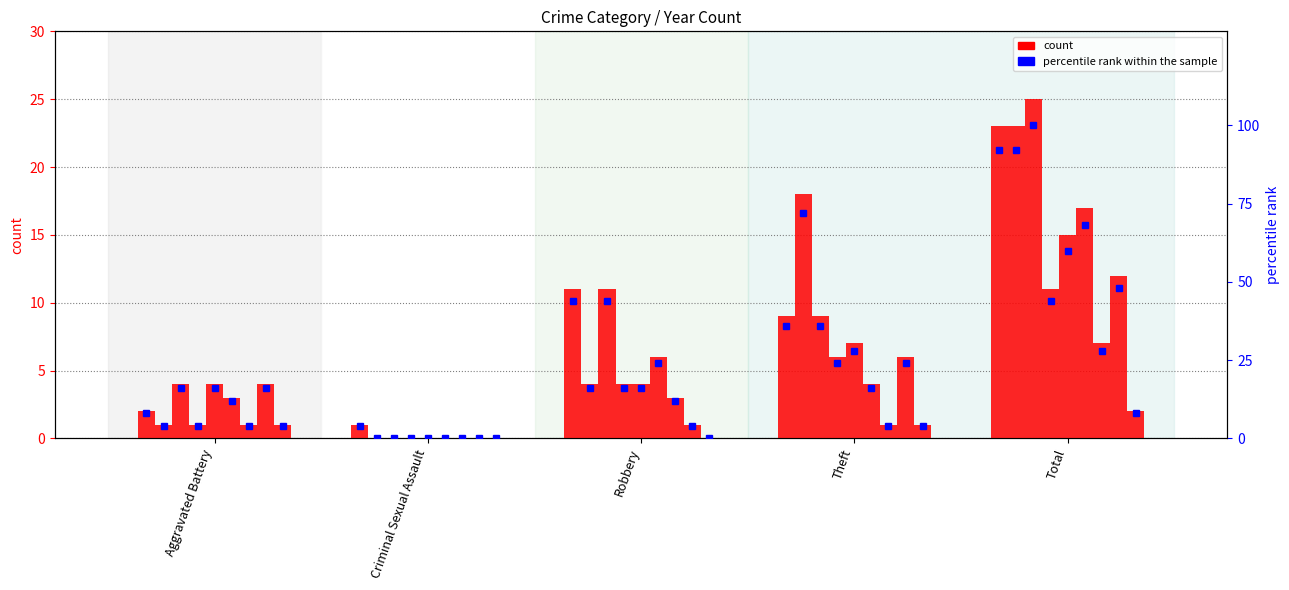

At which label does count first exceed 9?

Robbery